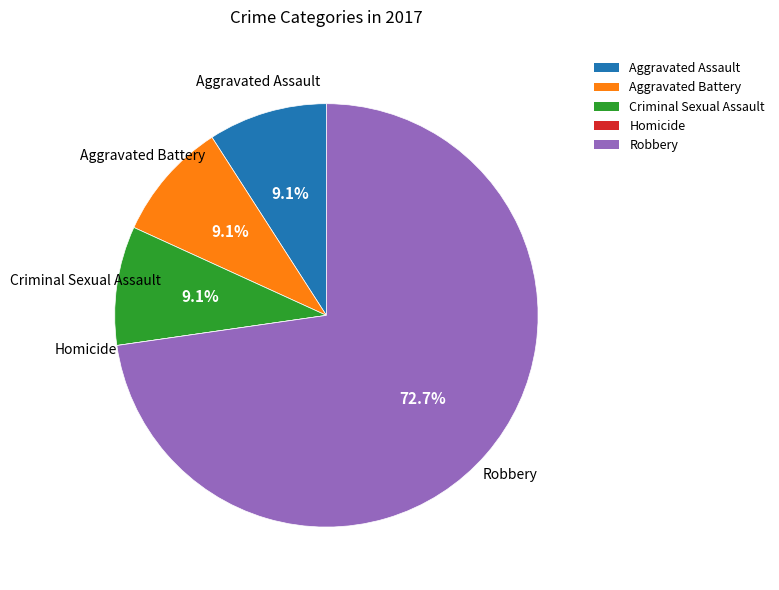

Is Robbery the majority of the pie?

Yes